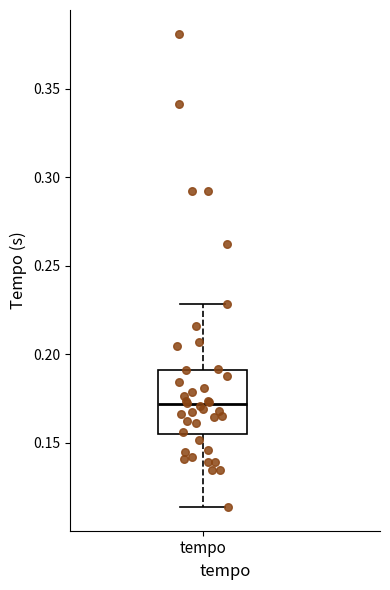

Read this box plot against the y-axis: the position of the median line, the range covered by the box, and the ends of both whiskers. The values are not printed on the chart, so give them approximately, as read against the axis.

median 0.170, box 0.155 to 0.190, whiskers 0.115 to 0.230